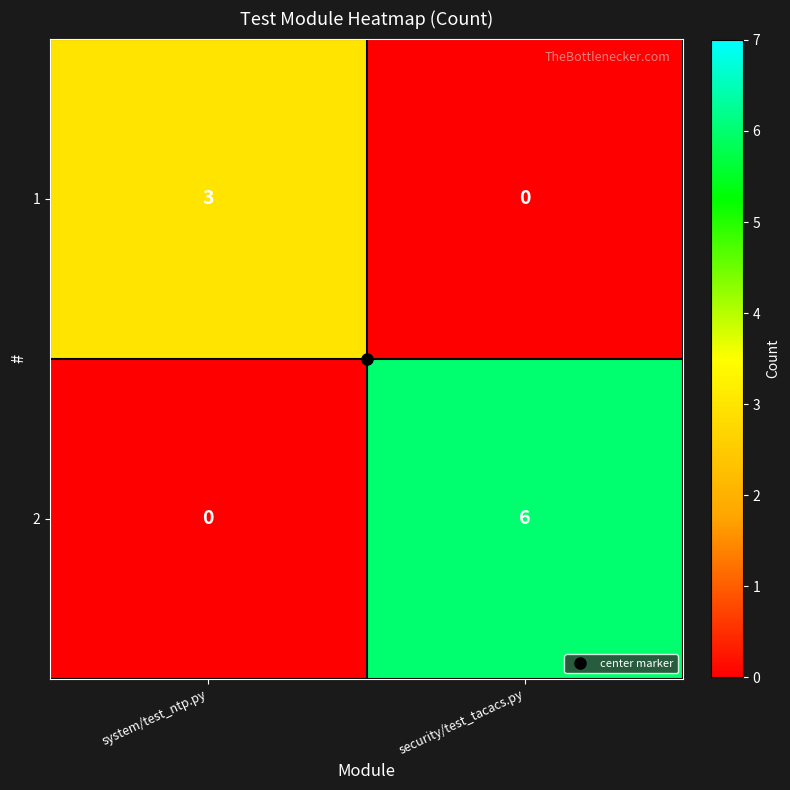

What is the total value across all series at security/test_tacacs.py?

6